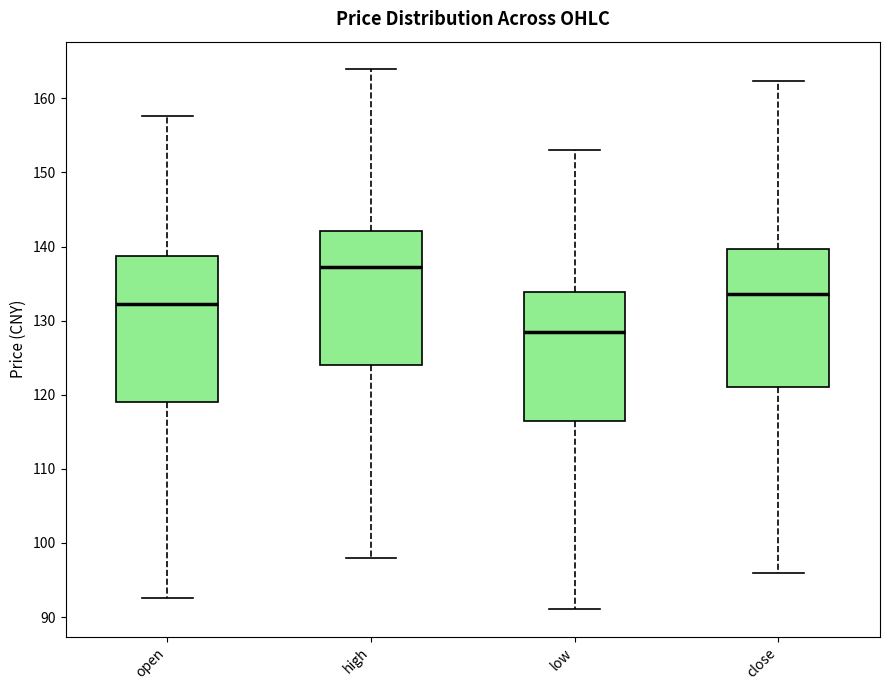

Comparing the boxes themselves (not the whiskers), which one is the tallest?

open